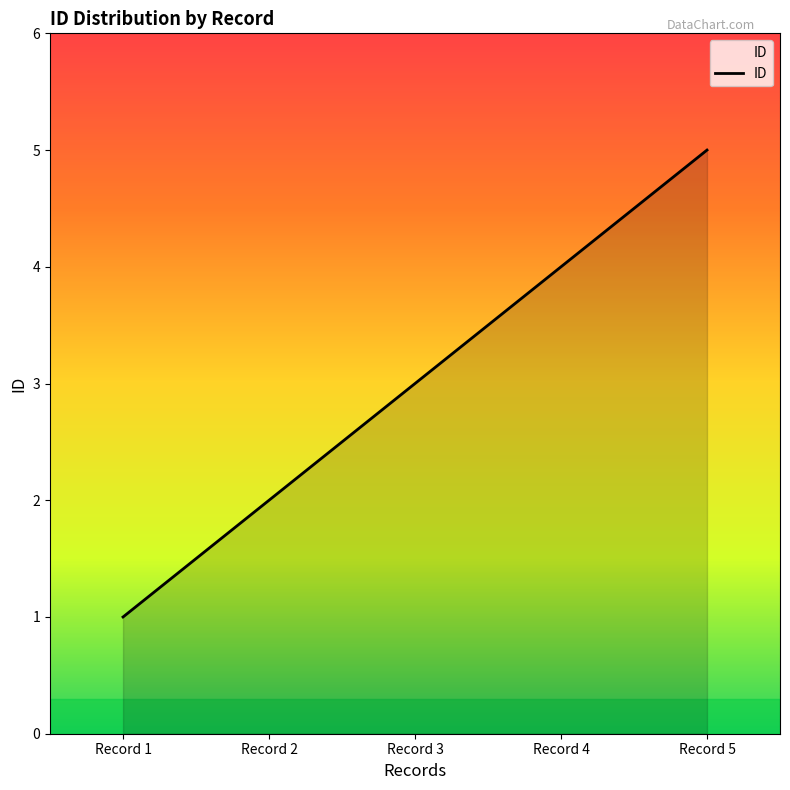

What is the maximum value shown in the chart?

5